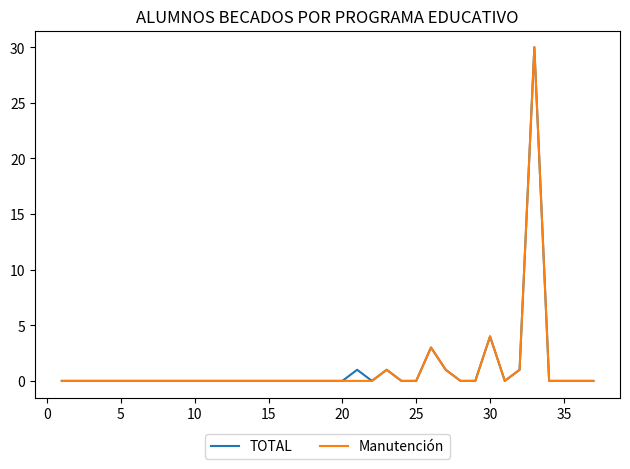

Rank the series by their maximum value, from highest to lowest.

TOTAL, Manutención